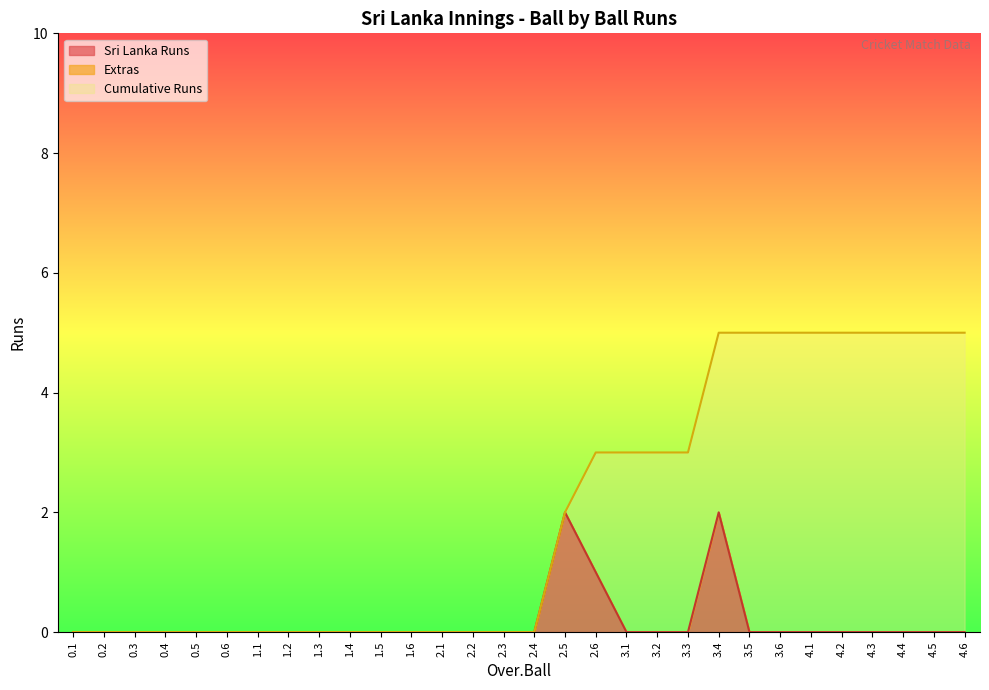

Rank the categories by Sri Lanka Runs value from highest to lowest.

2.5, 3.4, 2.6, 0.1, 0.2, 0.3, 0.4, 0.5, 0.6, 1.1, 1.2, 1.3, 1.4, 1.5, 1.6, 2.1, 2.2, 2.3, 2.4, 3.1, 3.2, 3.3, 3.5, 3.6, 4.1, 4.2, 4.3, 4.4, 4.5, 4.6